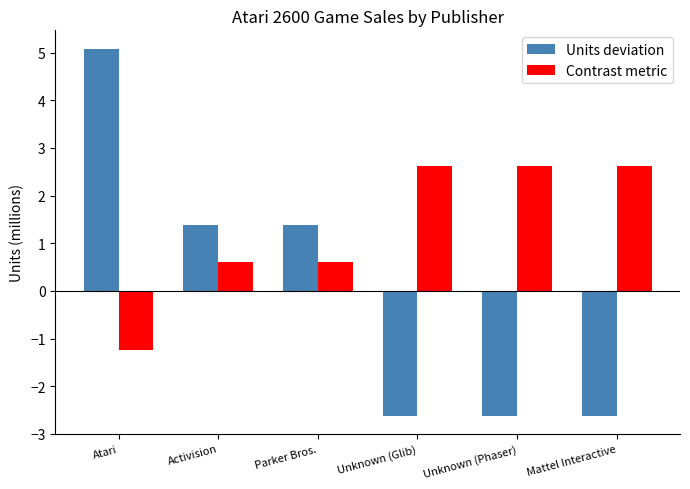

At Parker Bros., list the series in order from smallest to largest.

Contrast metric, Units deviation